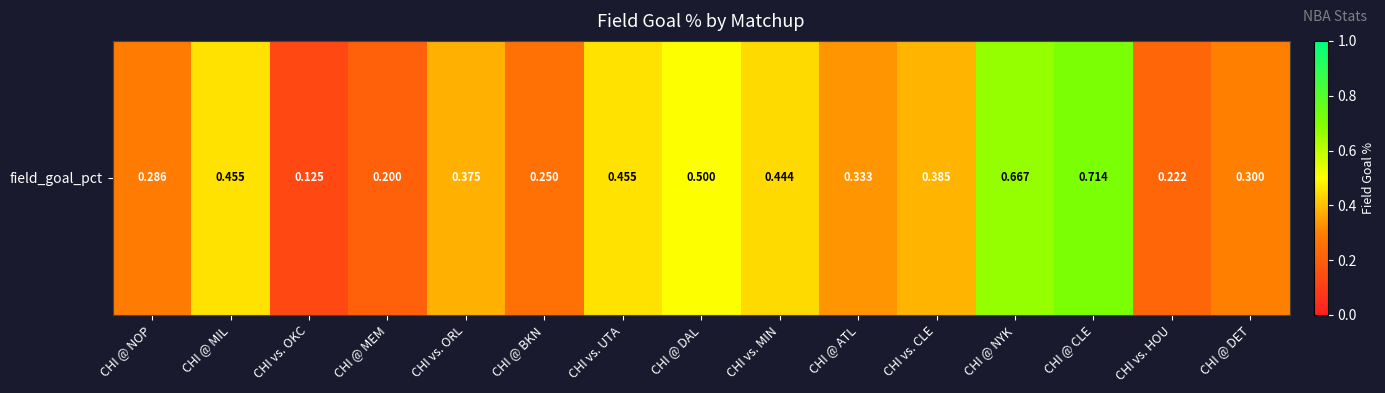

How many values are between 0 and 1?

15